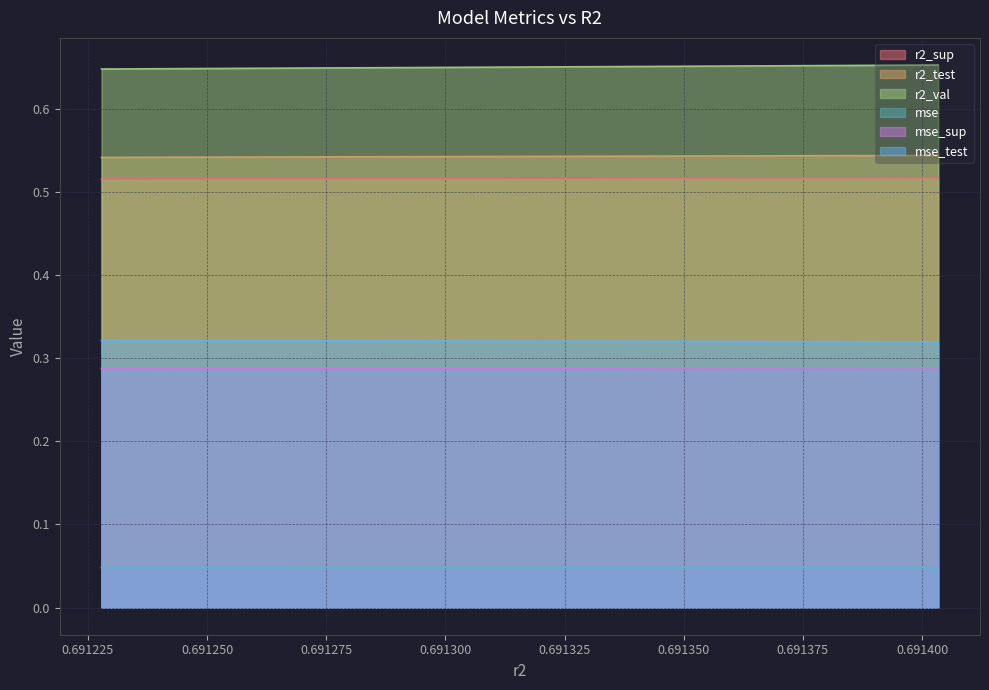

The value of mse_test at 0.691400 is 0.3. True or false?

True